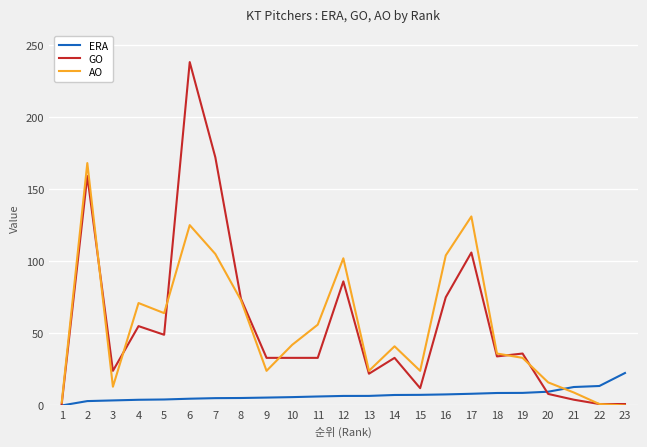

Which series has the largest range (max minus min)?

GO